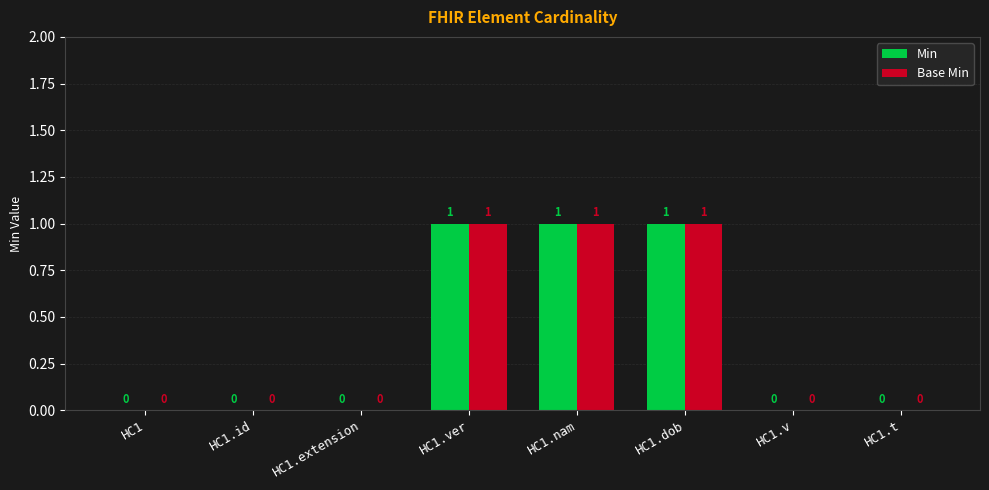

What is the sum of all Min values?

3